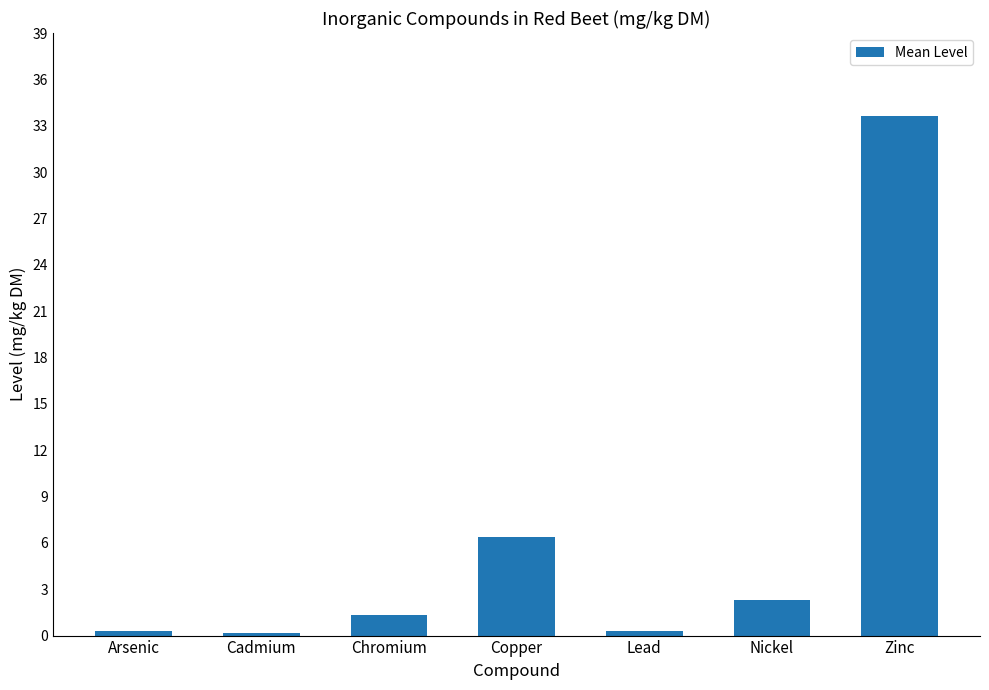

What is the label of the 4th bar from the right?

Copper